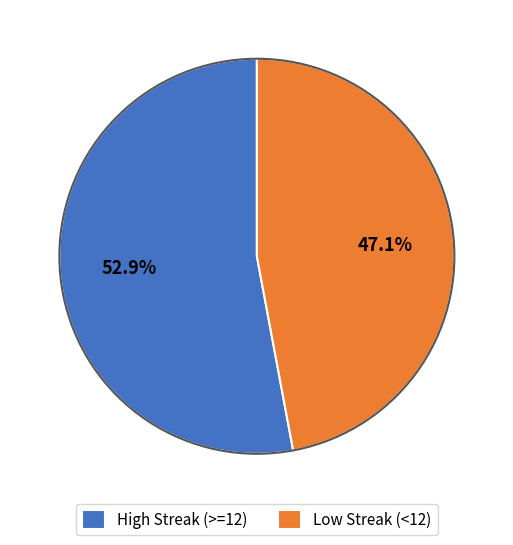

Rank the categories by value from lowest to highest.

Low Streak (<12), High Streak (>=12)